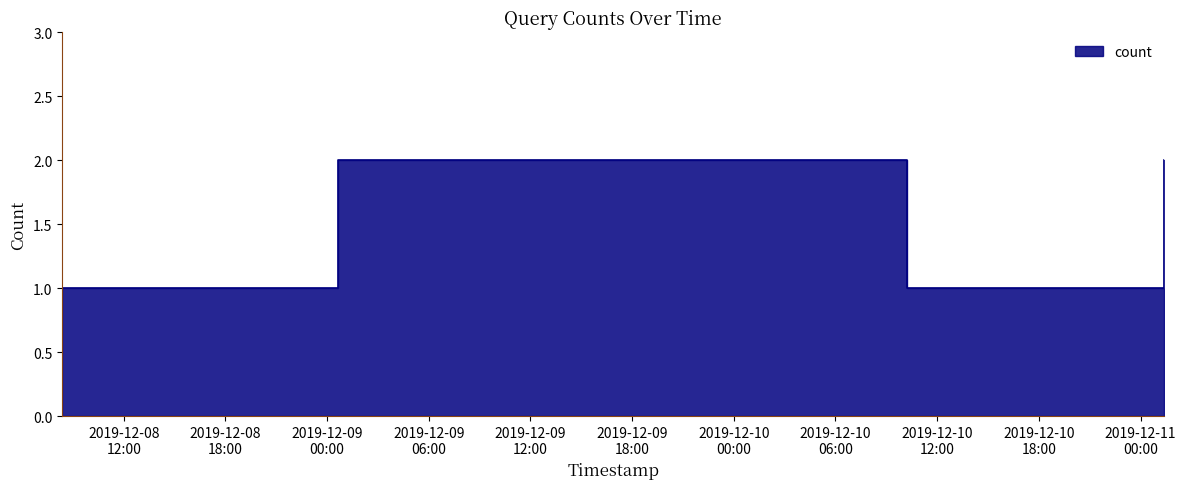

True or false: the data shows 2 at 2019-12-10 10:15:00.

False